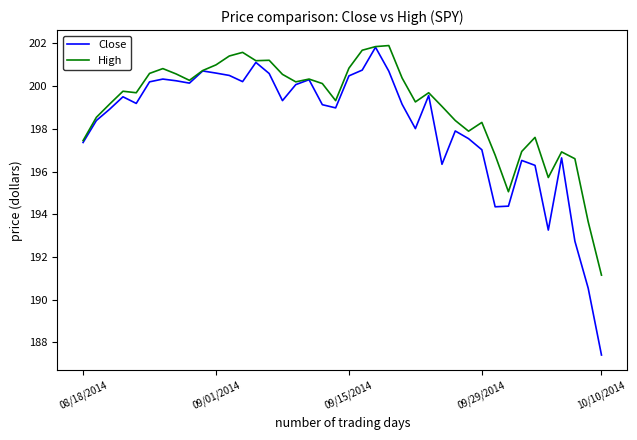

What is the maximum value shown in the chart?

201.9